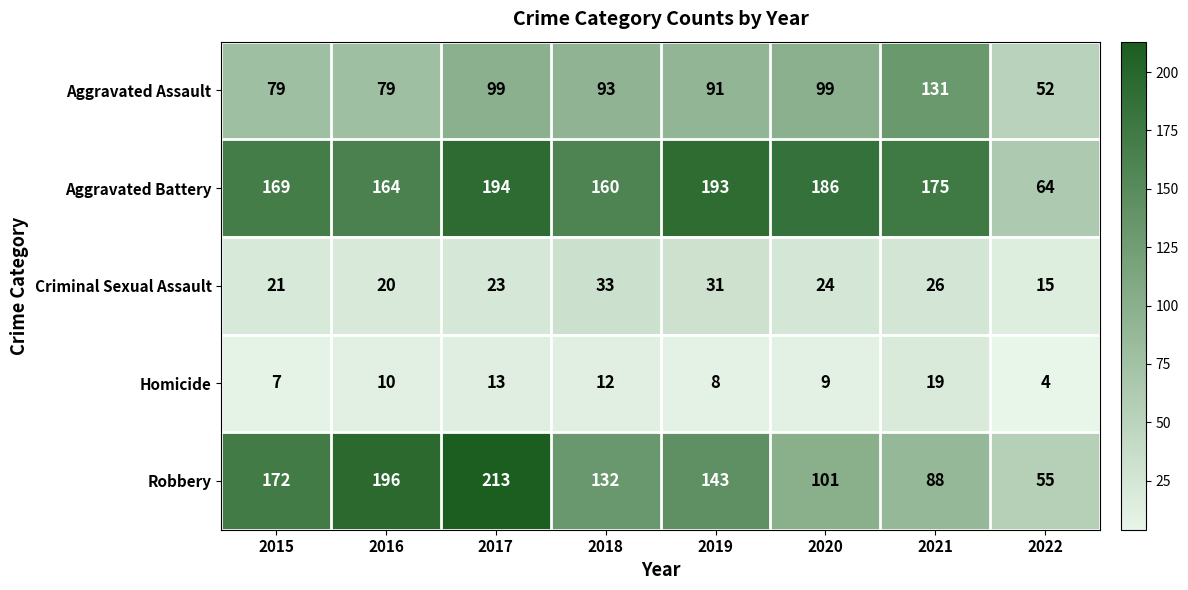

What is the average value of the Aggravated Assault series?

90